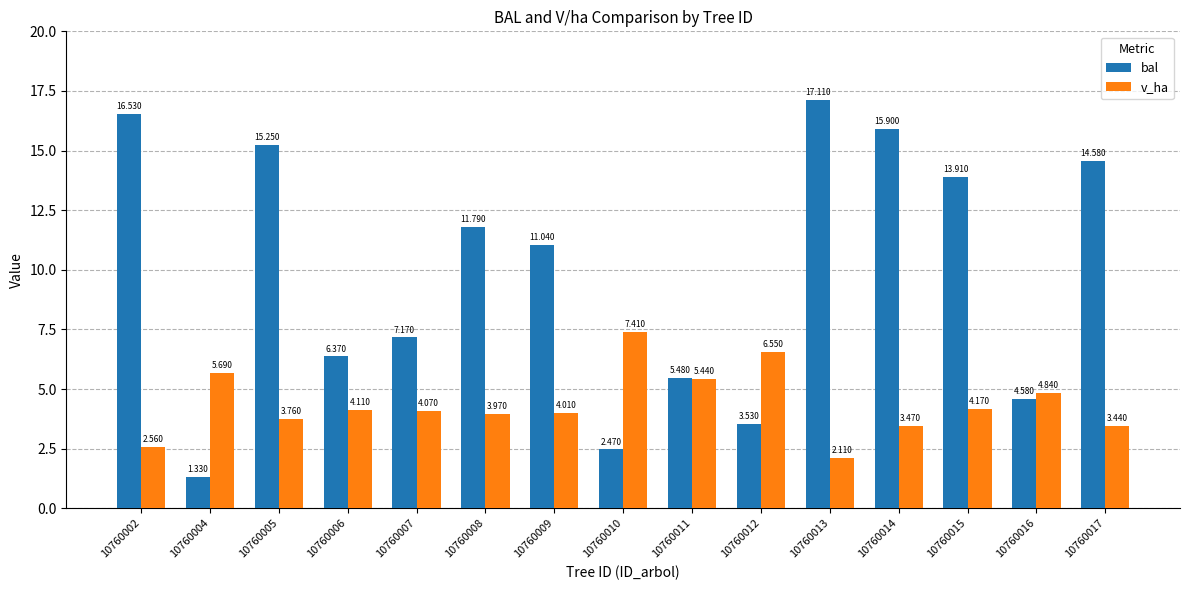

Which series has the widest spread of values?

bal